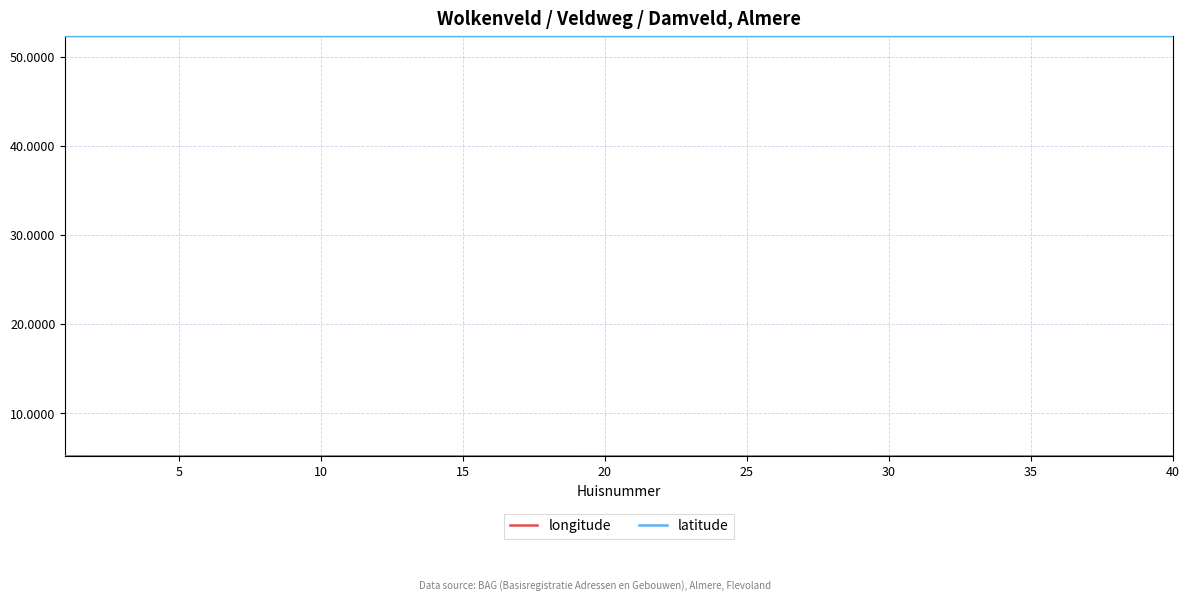

Which series has the largest total across all categories?

latitude